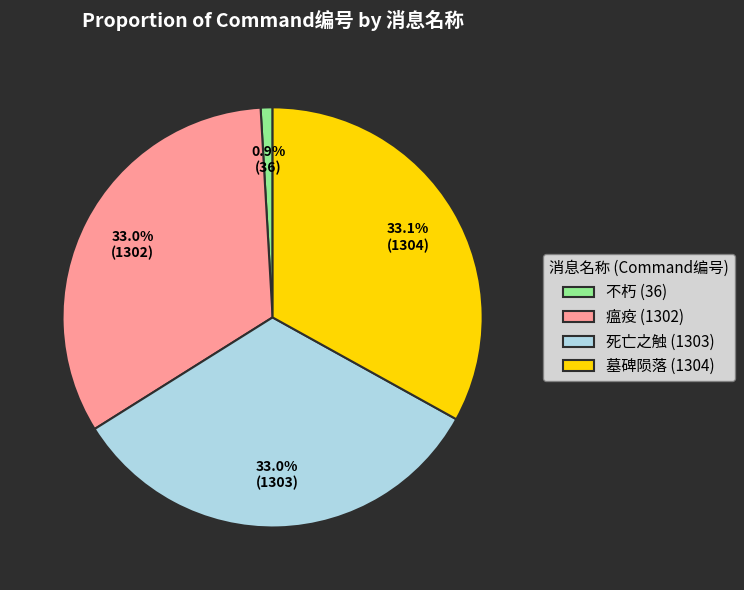

To the nearest percent, what is the difference between the largest and smallest slice percentages?

32%